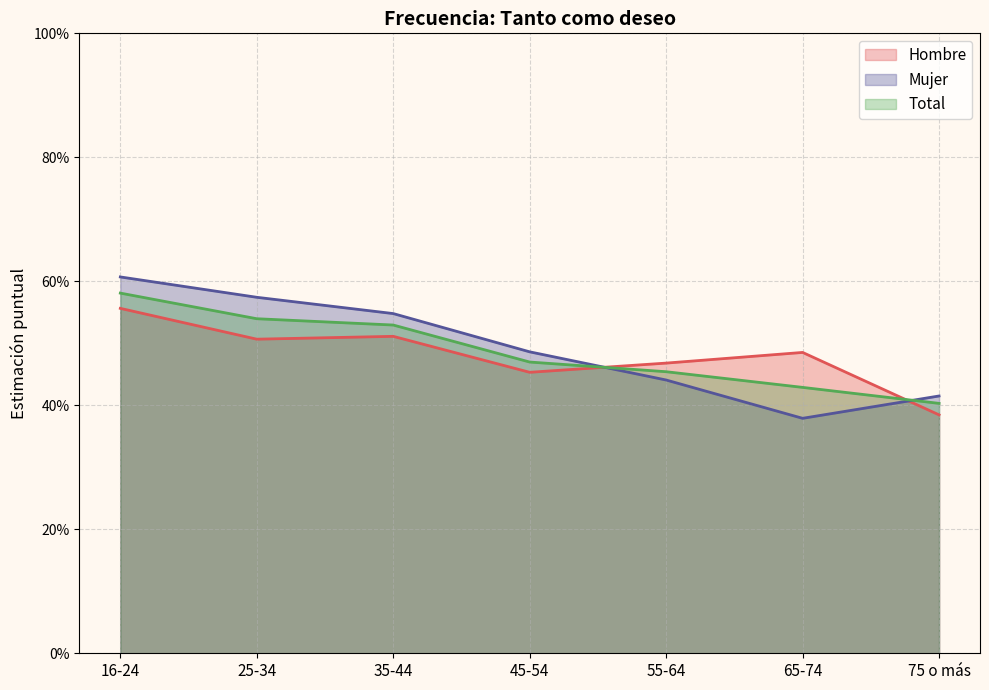

What is the label of the 5th point from the left?

55-64